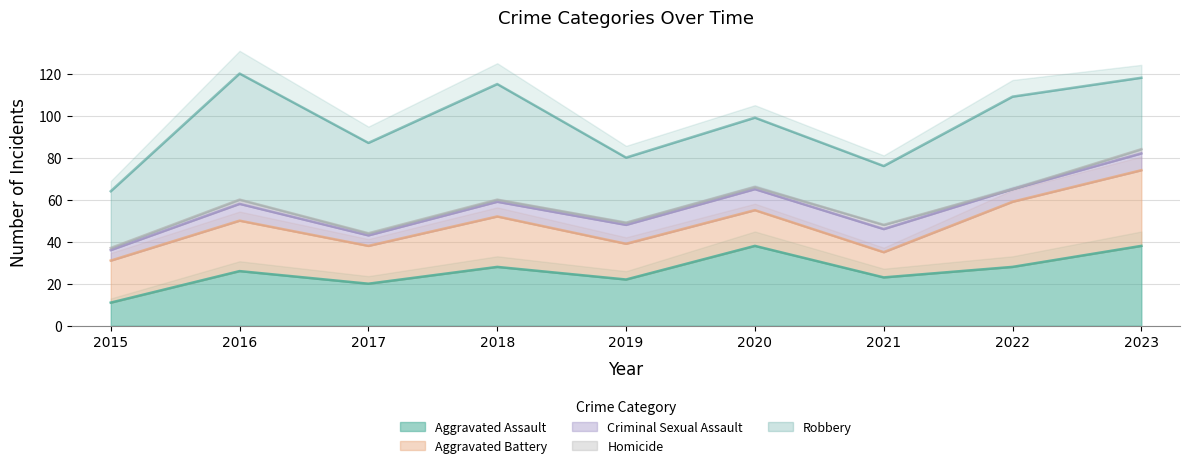

True or false: Homicide and Aggravated Assault intersect in this chart.

False